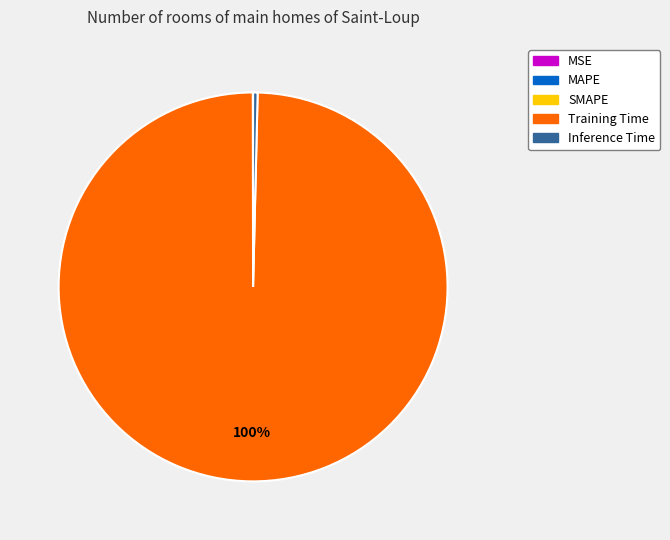

Which category has the biggest portion of the pie?

Training Time